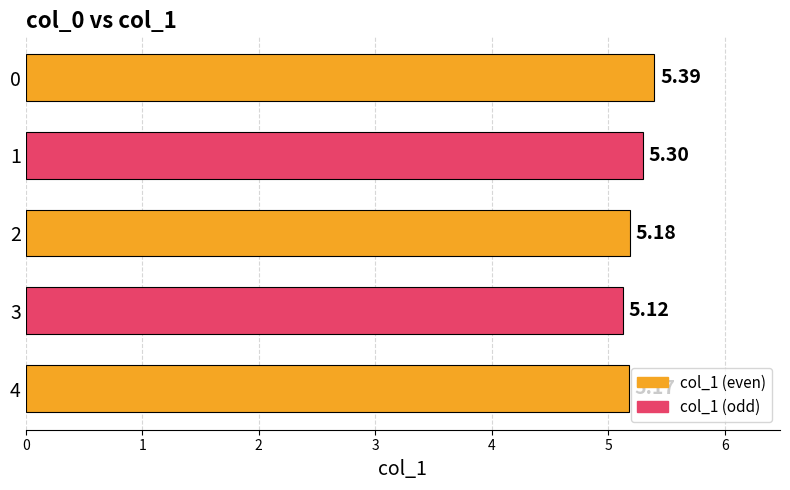

What is the greatest value displayed?

5.4